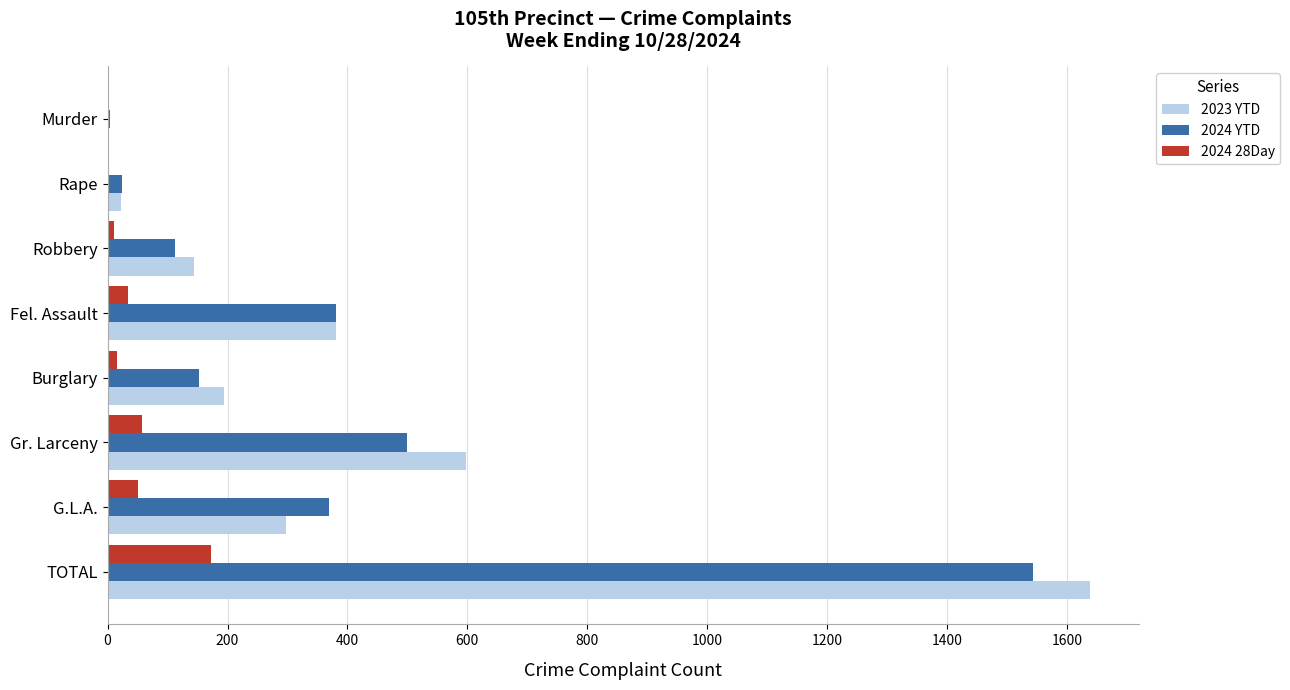

At which category is the sum across all series the highest?

TOTAL